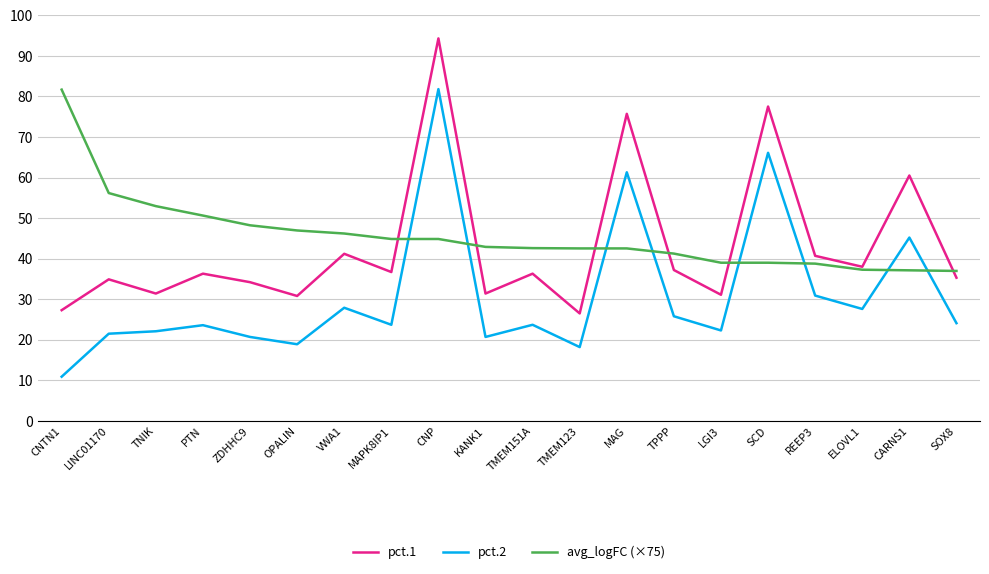

Does the chart have visible grid lines?

Yes